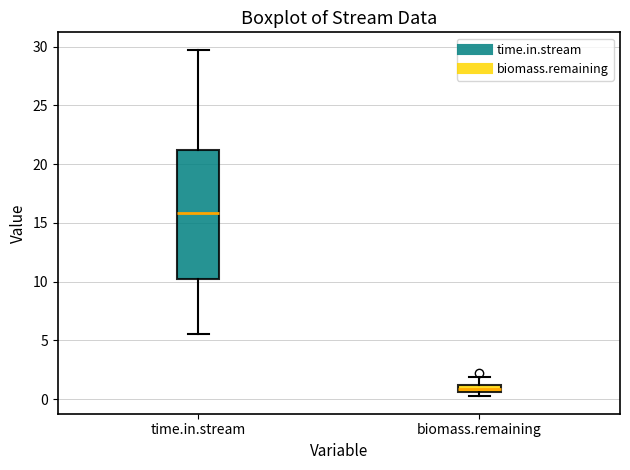

Which box has the highest median line?

time.in.stream